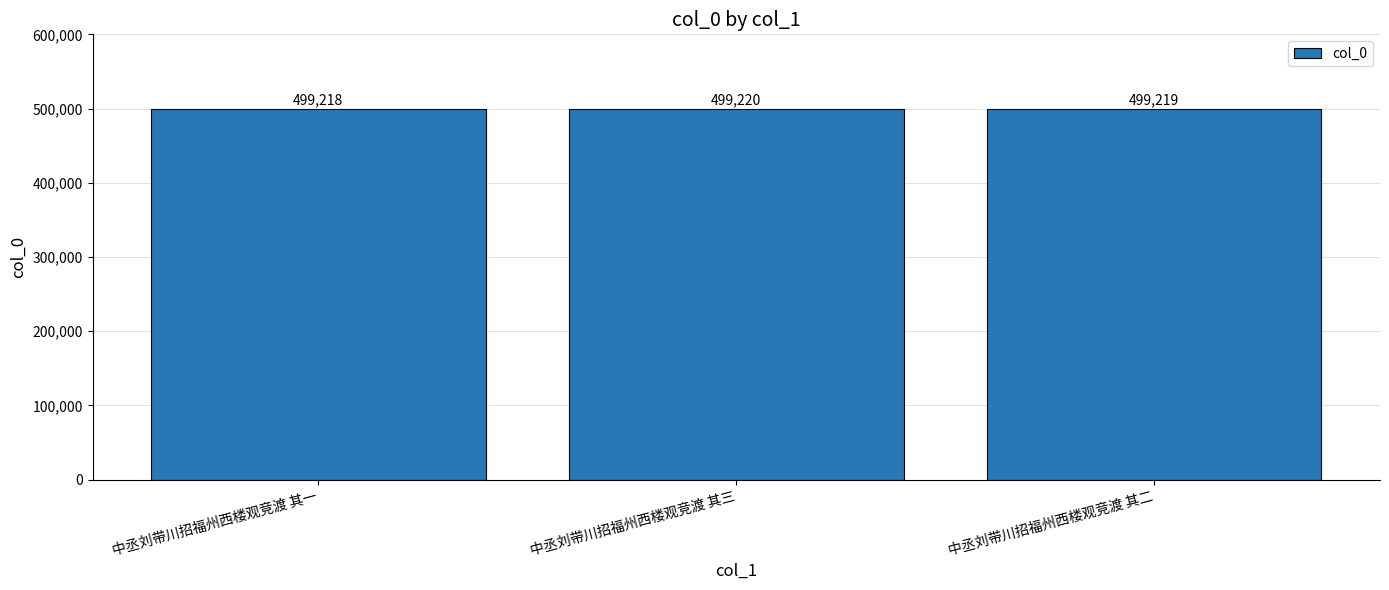

List the labels in order of value, largest first.

中丞刘带川招福州西楼观竞渡 其三, 中丞刘带川招福州西楼观竞渡 其二, 中丞刘带川招福州西楼观竞渡 其一